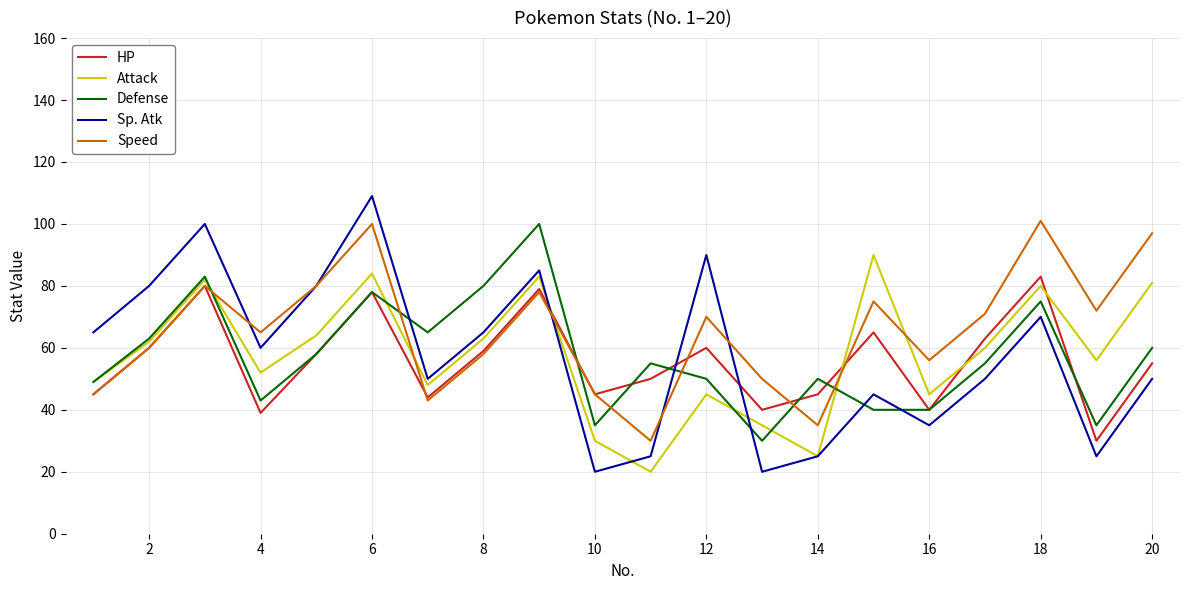

What is the sum of all Attack values?

1154